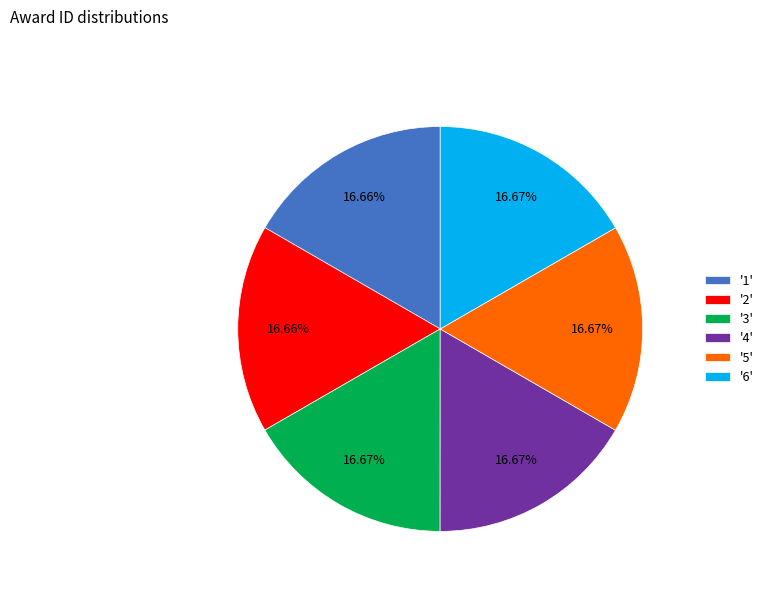

What is the ratio of the value at '1' to the value at '2'?

1.0